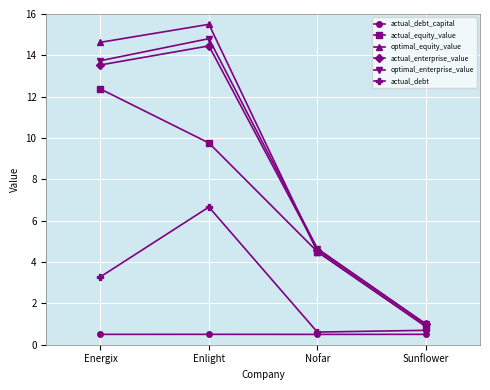

True or false: actual_debt_capital and optimal_enterprise_value intersect in this chart.

False